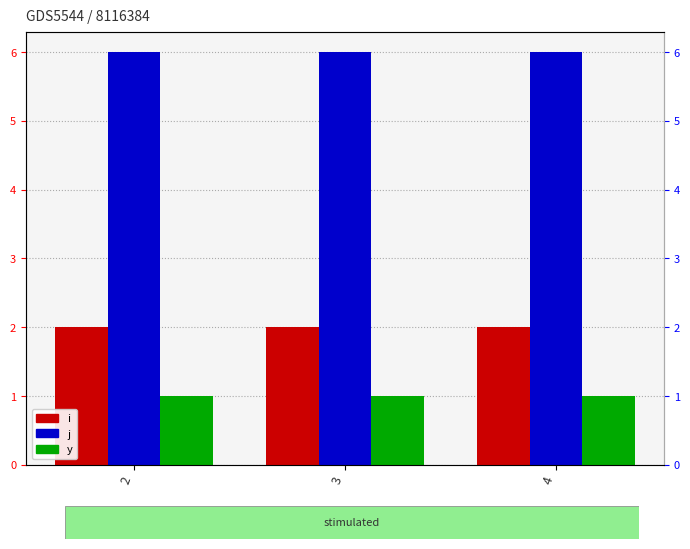

At which category is the sum across all series the highest?

2